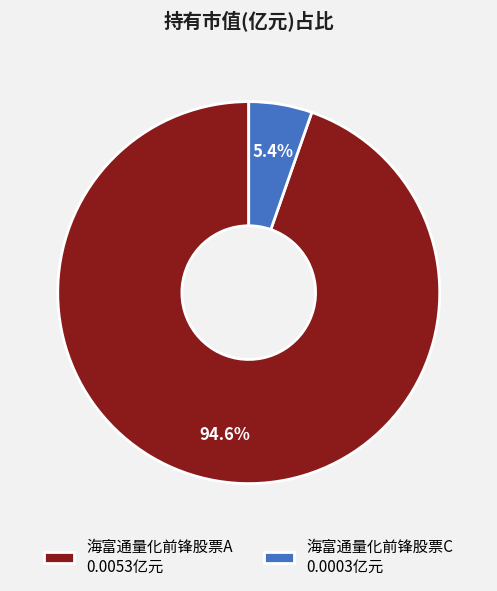

What is the largest slice in the pie chart?

海富通量化前锋股票A